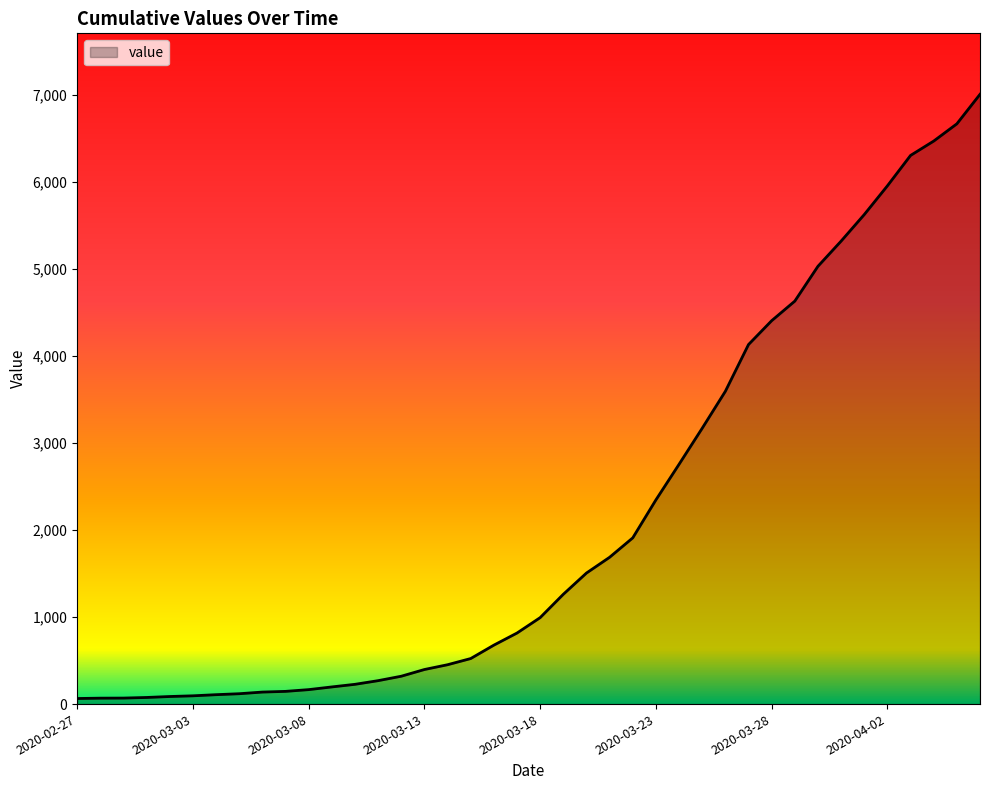

What is the difference between the maximum and minimum values?

6939